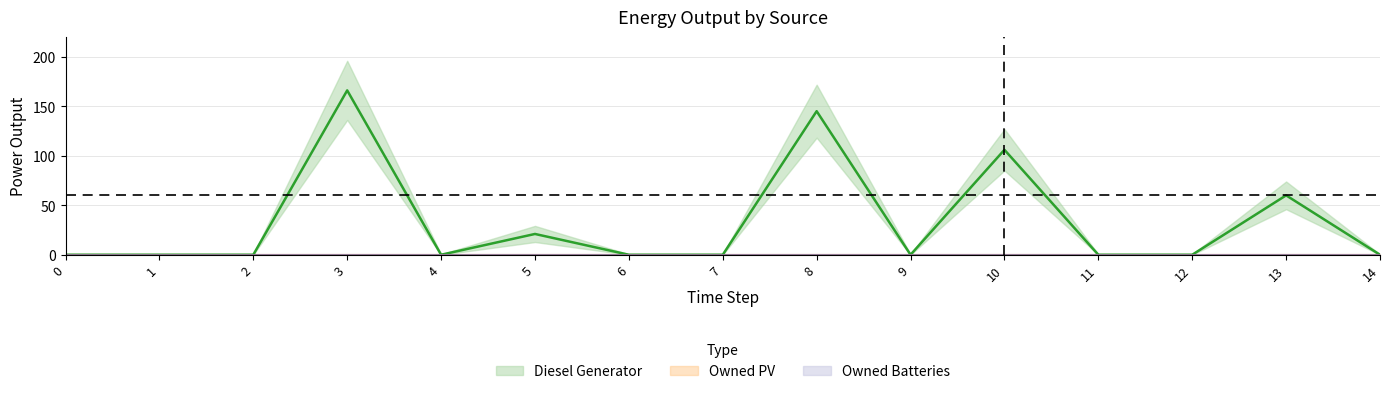

What is the difference between the Diesel Generator values at 8 and 11?

145